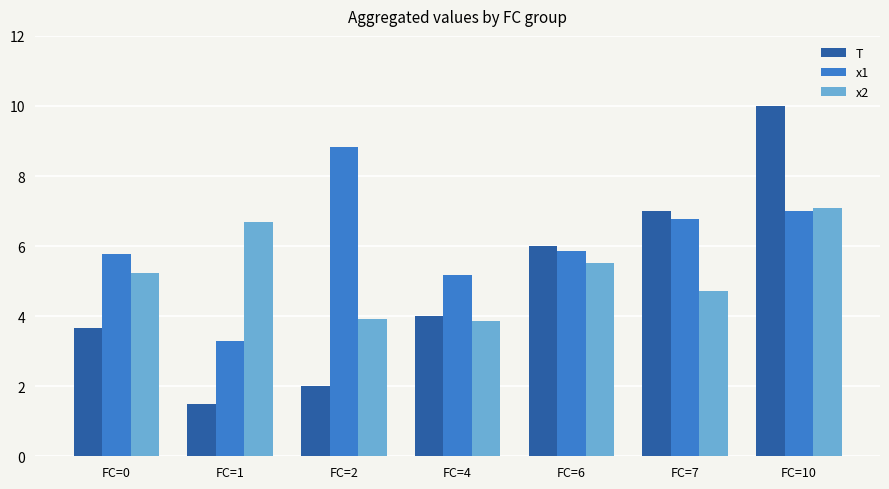

What is the difference between the maximum and minimum values in the x2 series?

3.2